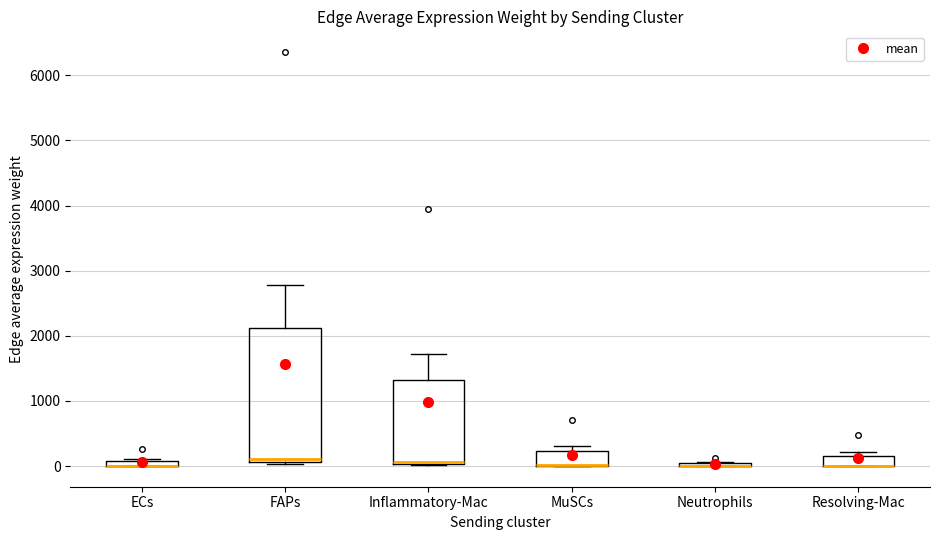

Which box is the tallest, from its lower edge to its upper edge?

FAPs